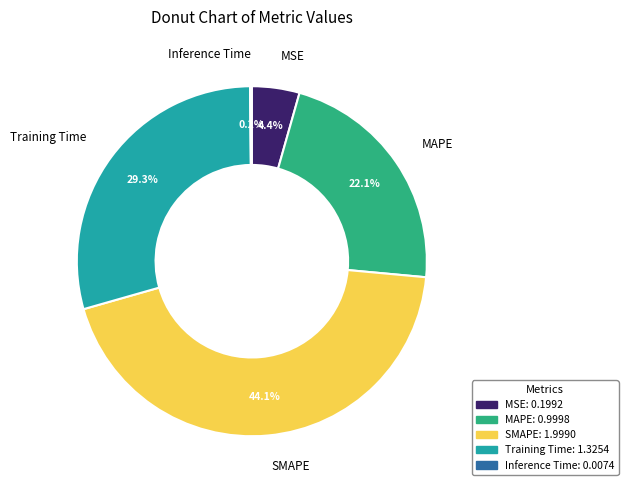

Is there a majority slice in this chart?

No